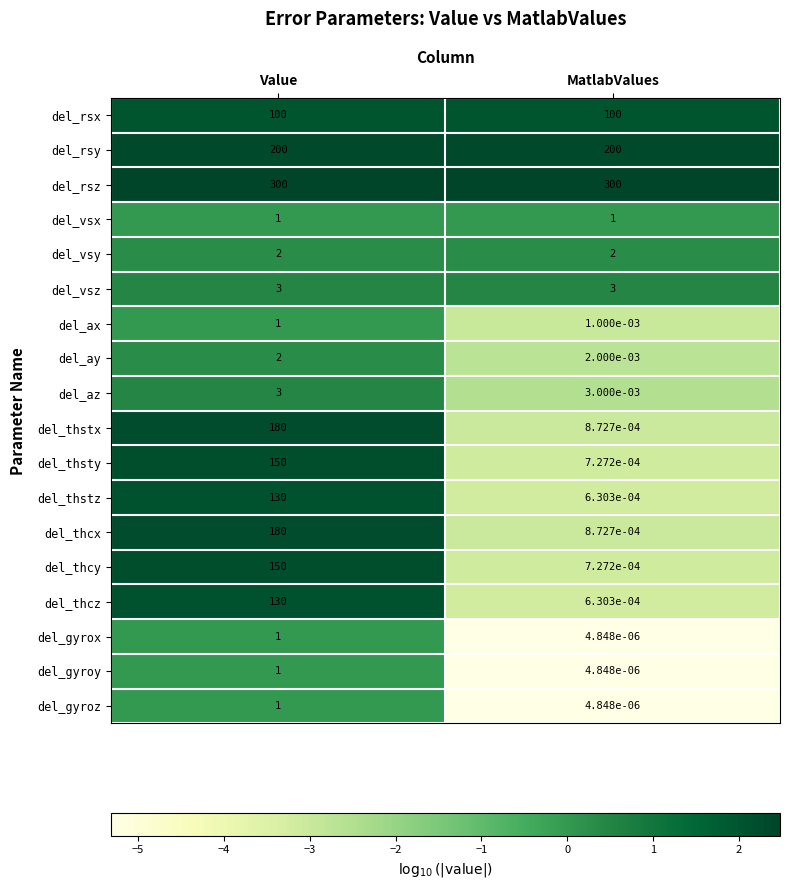

How many values in the del_gyroy series are below 1?

1